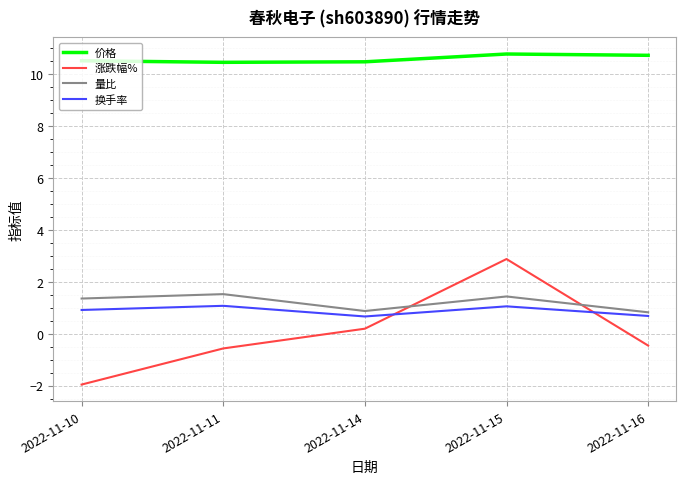

Is the value of 价格 at 2022-11-15 greater than the value of 量比 at 2022-11-11?

Yes